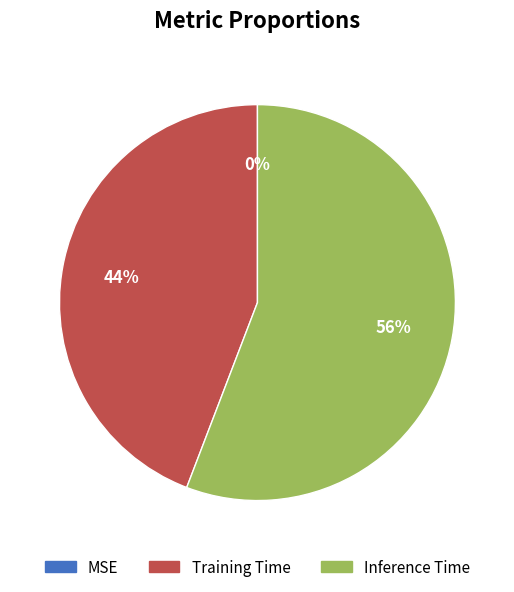

Do Training Time and Inference Time together represent more than half of the pie?

Yes